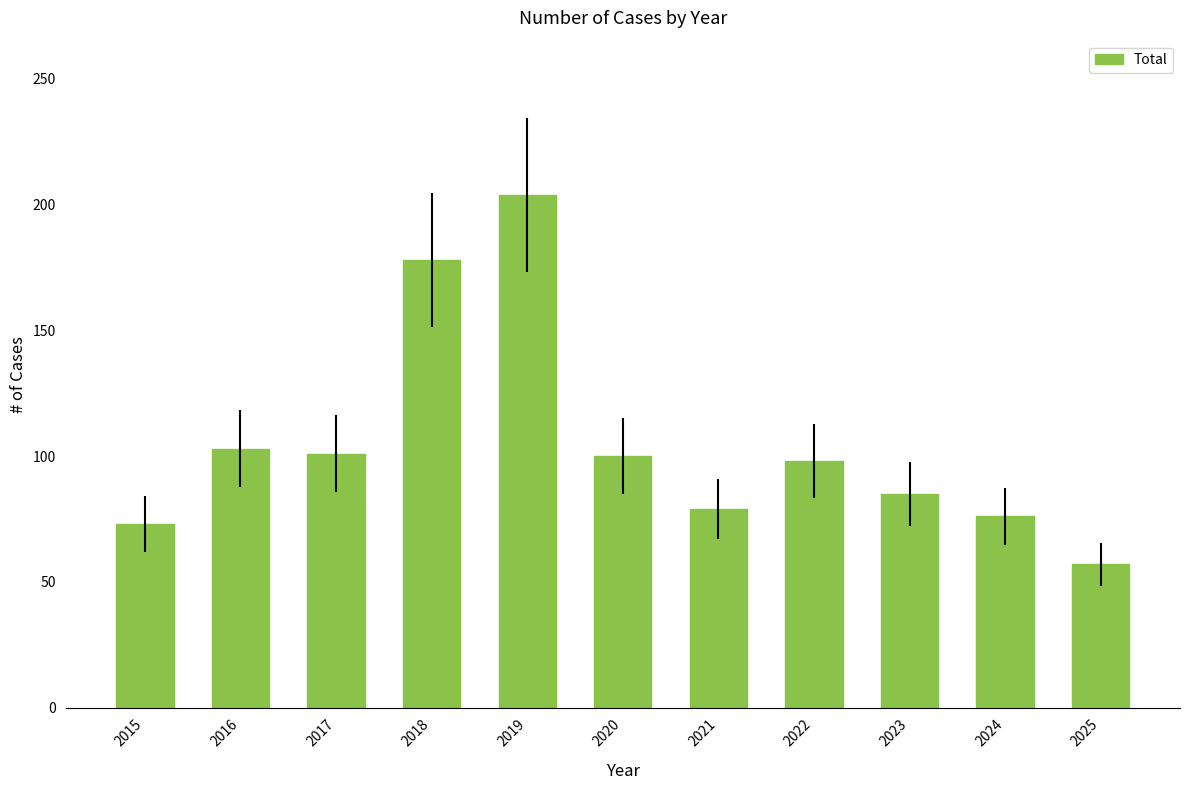

What is the ratio of the value at 2020 to the value at 2024?

1.3